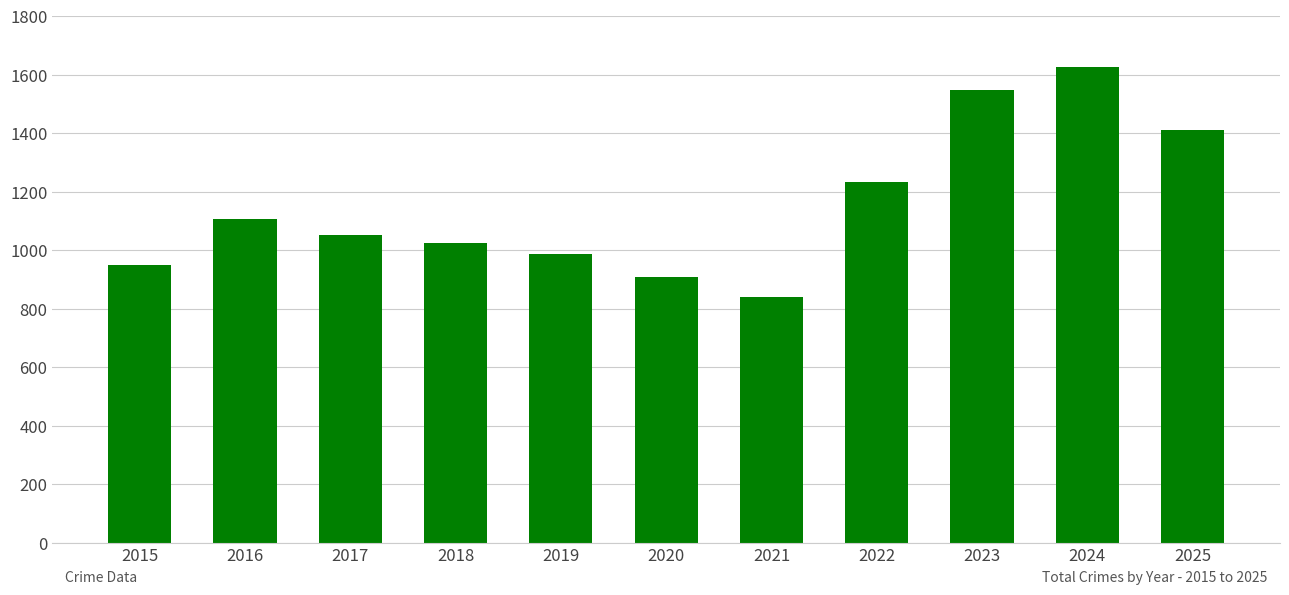

True or false: the data shows 1568 at 2017.

False